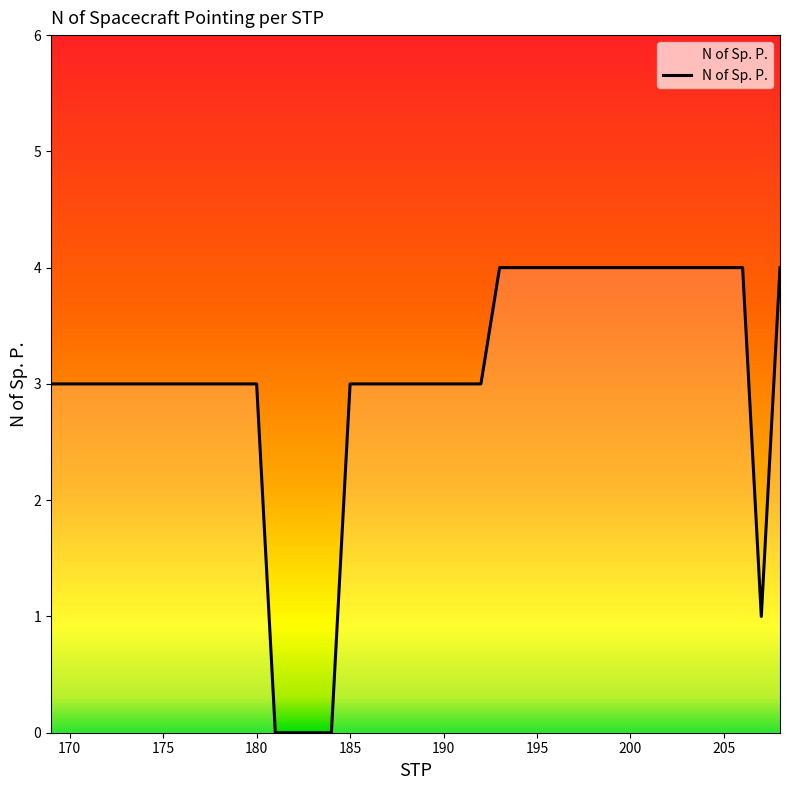

What is the greatest value displayed?

4